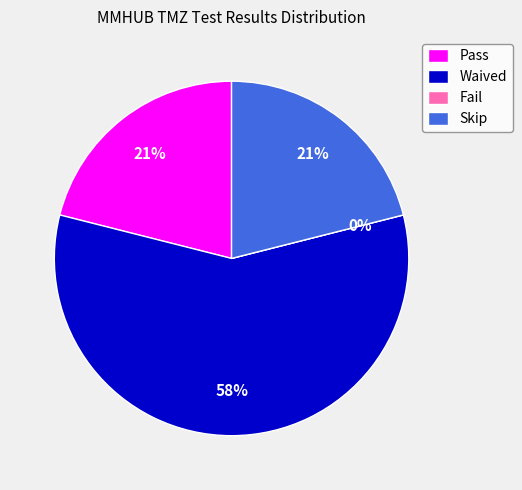

To the nearest percent, what portion does Waived represent?

58%